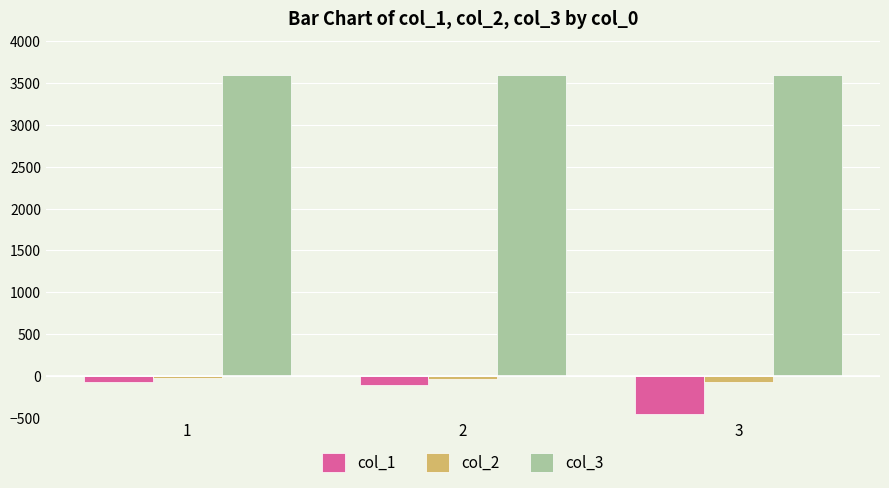

Which series has the largest total across all categories?

col_3